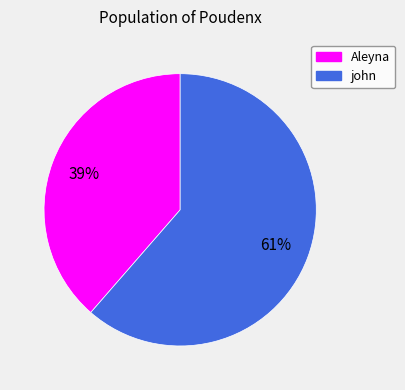

The john slice represents 61% of the pie. True or false?

True